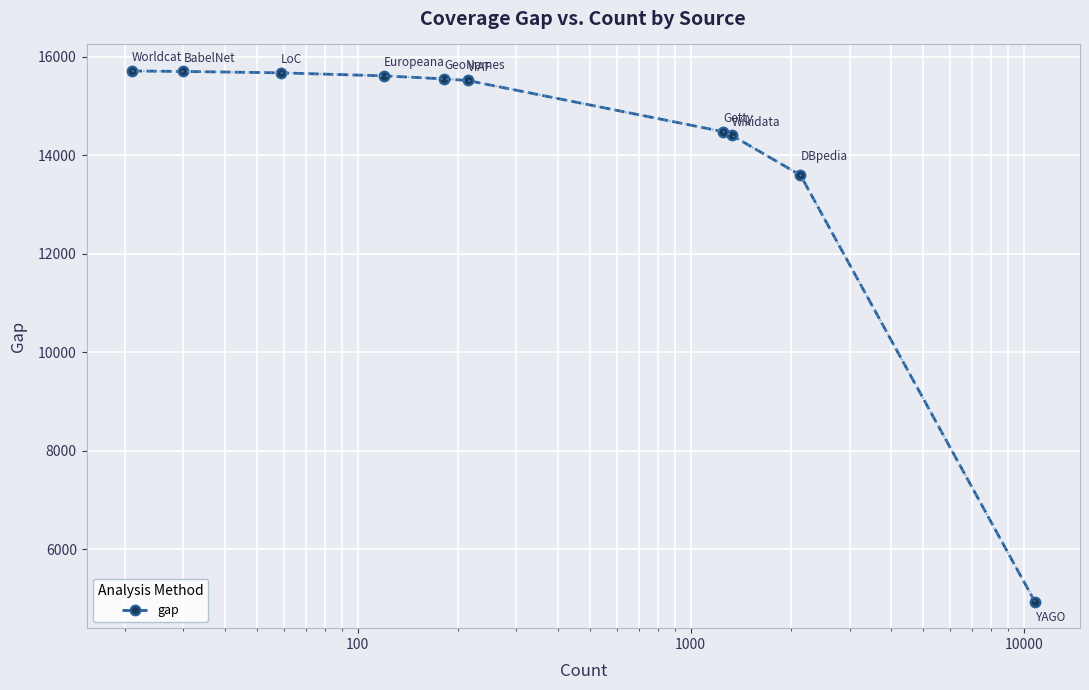

What is the value of the 6th point from the left?

15519